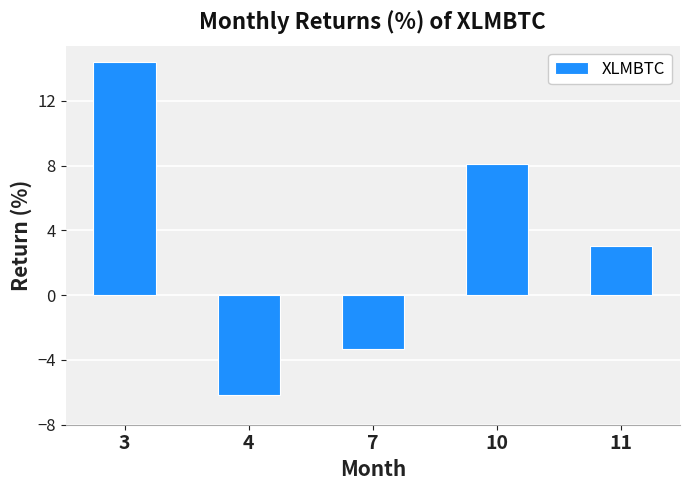

At which label is the value closest to 4?

11